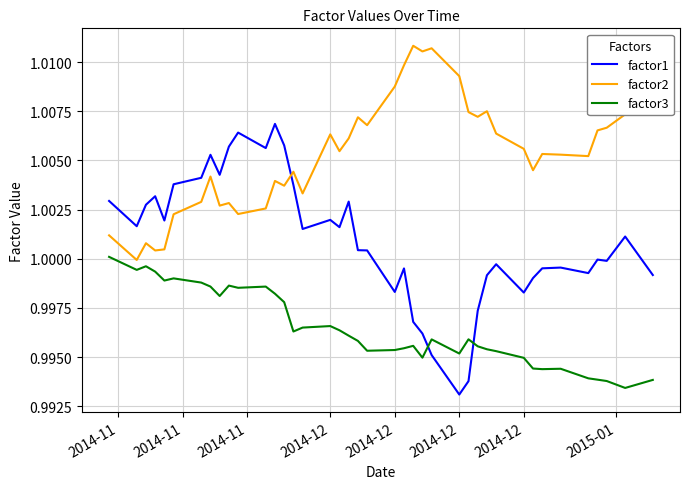

Does the chart display data point markers on the line(s)?

No